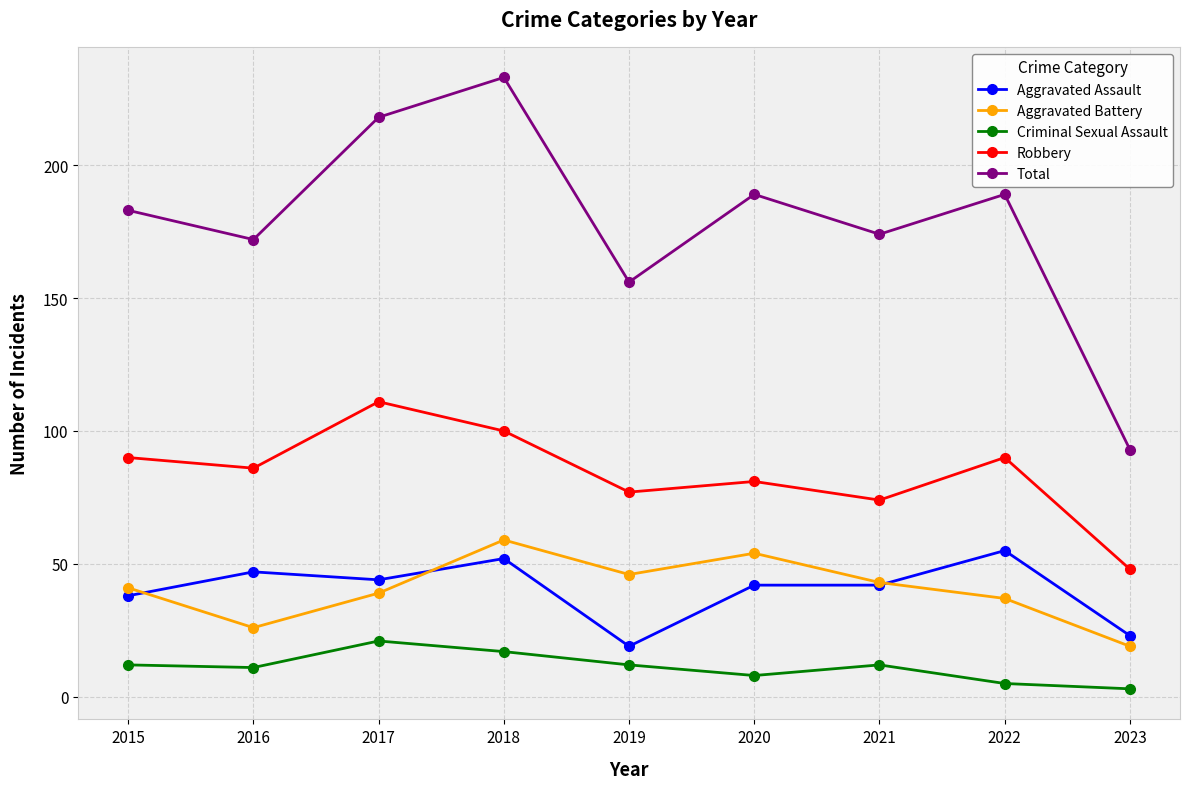

In Total, how many points are higher than both neighbors (excluding endpoints)?

3